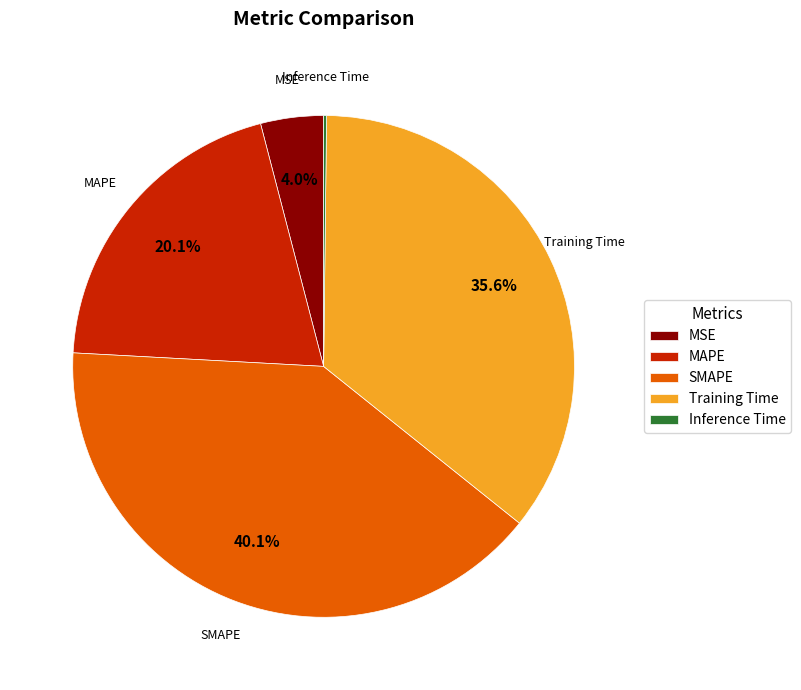

The Training Time slice represents 45% of the pie. True or false?

False